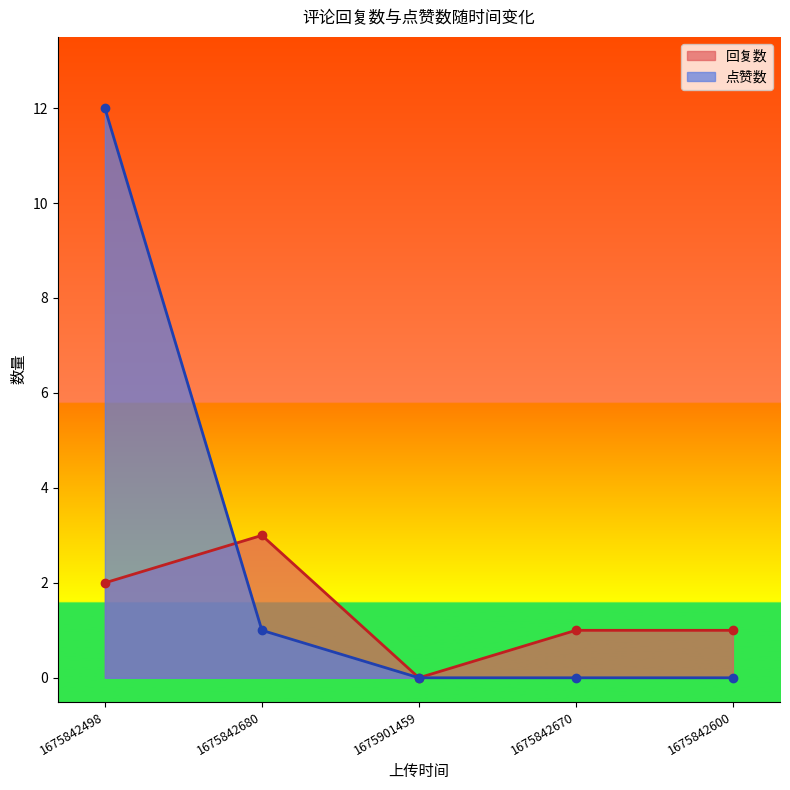

How many intersections are there between 回复数 and 点赞数?

1